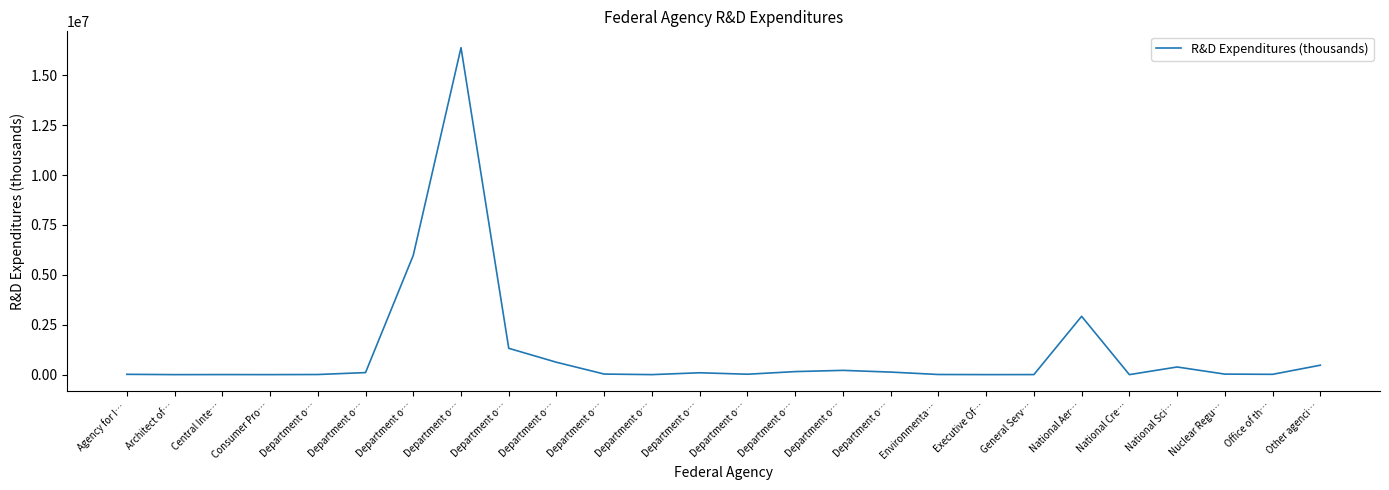

True or false: the data has more than 2 interior local peaks.

True